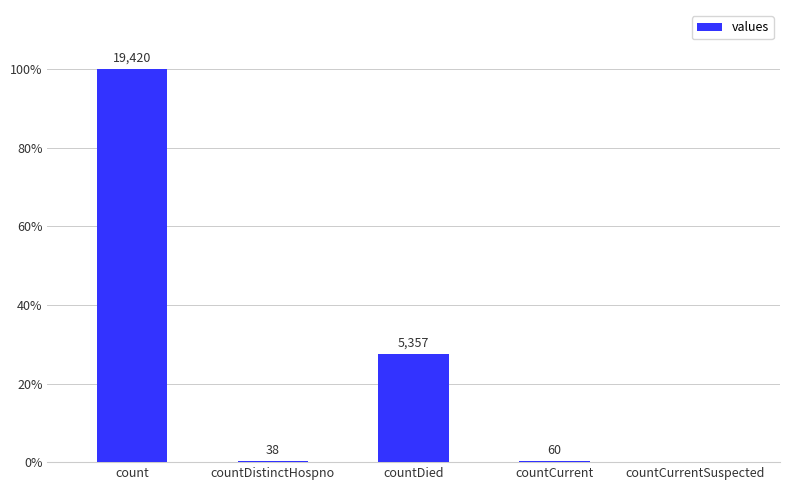

What is the approximate value at countDied?

5357